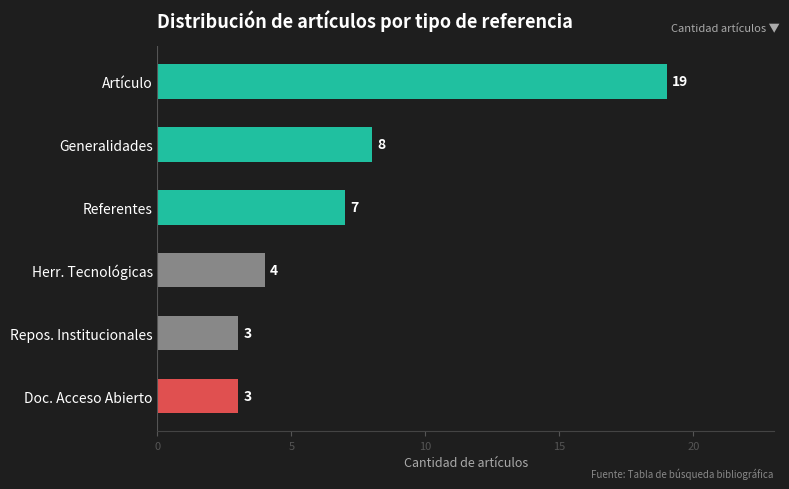

Reading top to bottom, transcribe all the data shown in this chart.

19	8	7	4	3	3